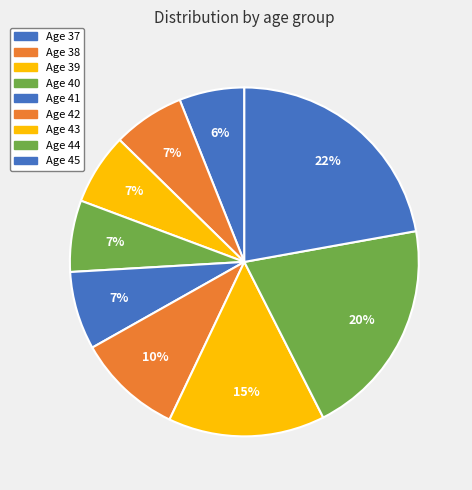

Does any single category account for the majority?

No